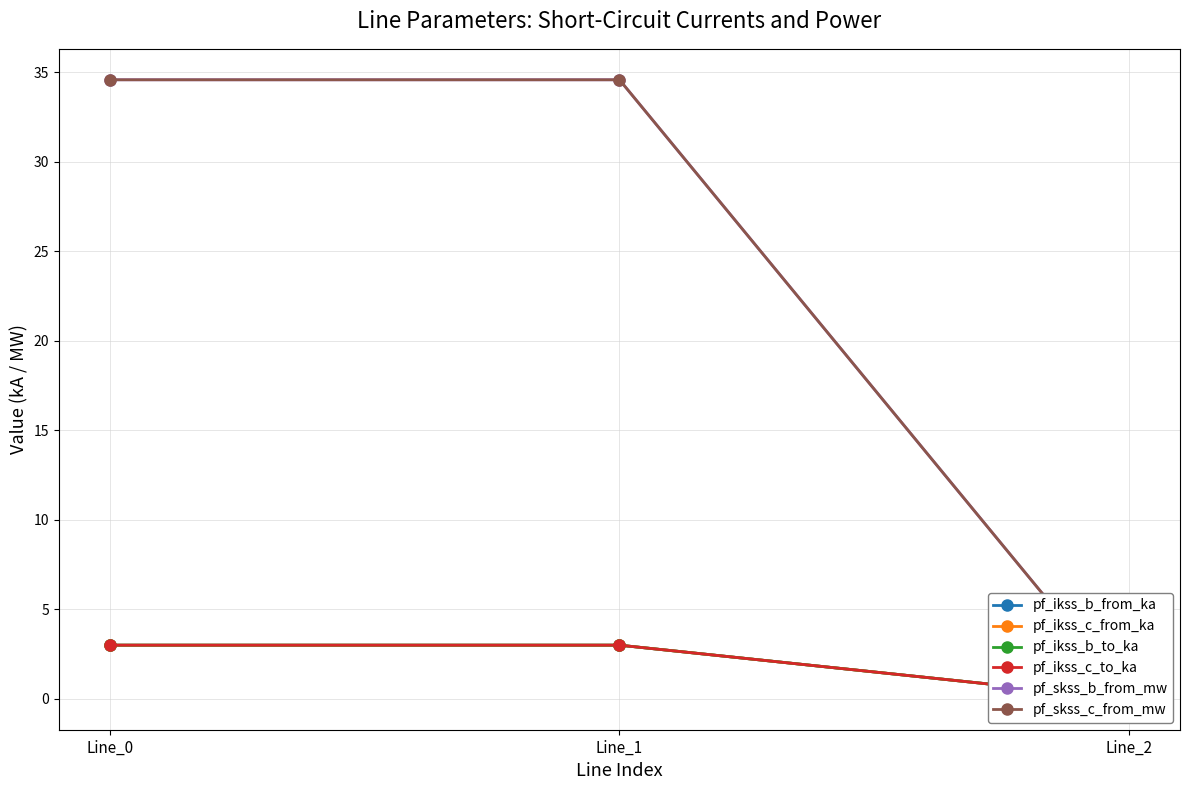

Reading left to right, extract all data points from this chart.

pf_ikss_b_from_ka: 3.0	3.0	0.0
pf_ikss_c_from_ka: 3.0	3.0	0.0
pf_ikss_b_to_ka: 3.0	3.0	0.0
pf_ikss_c_to_ka: 3.0	3.0	0.0
pf_skss_b_from_mw: 34.6	34.6	0.0
pf_skss_c_from_mw: 34.6	34.6	0.0